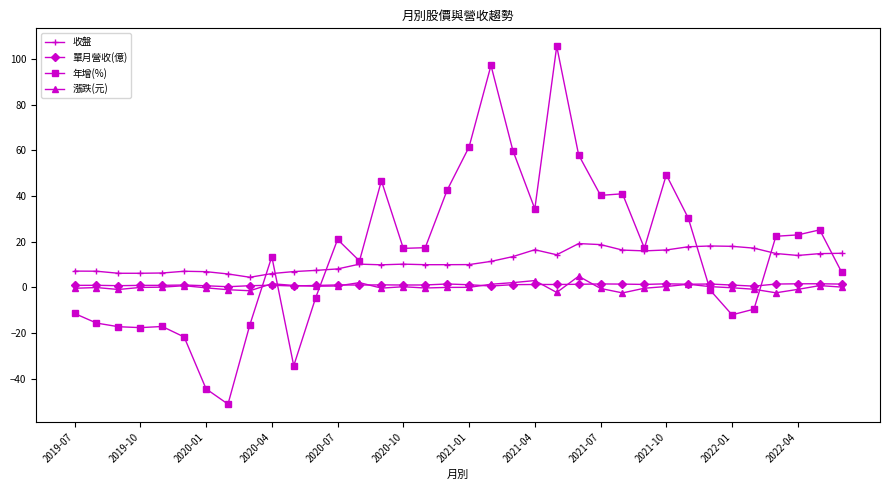

What is the value of the 收盤 point at the 15th from the left?

9.9